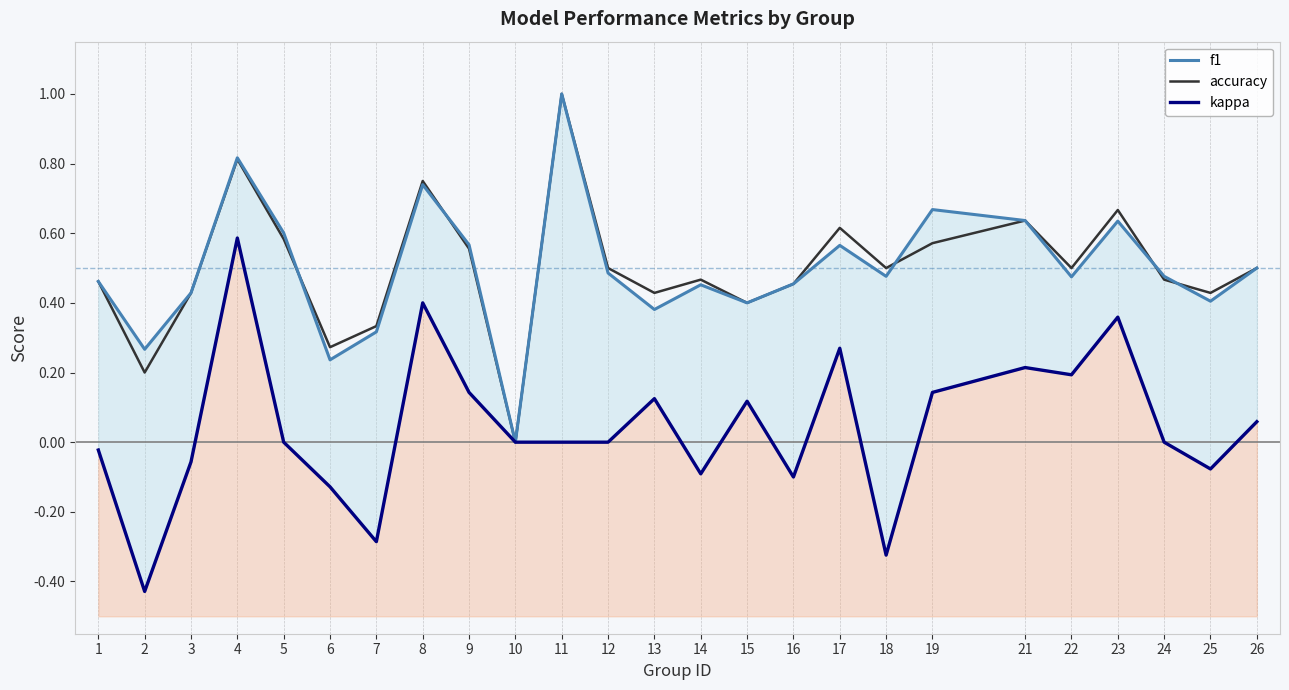

Between 19 and 11, which is larger?

11